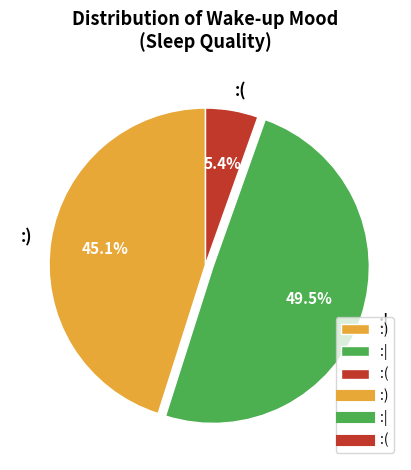

How many slices are in this pie chart?

3